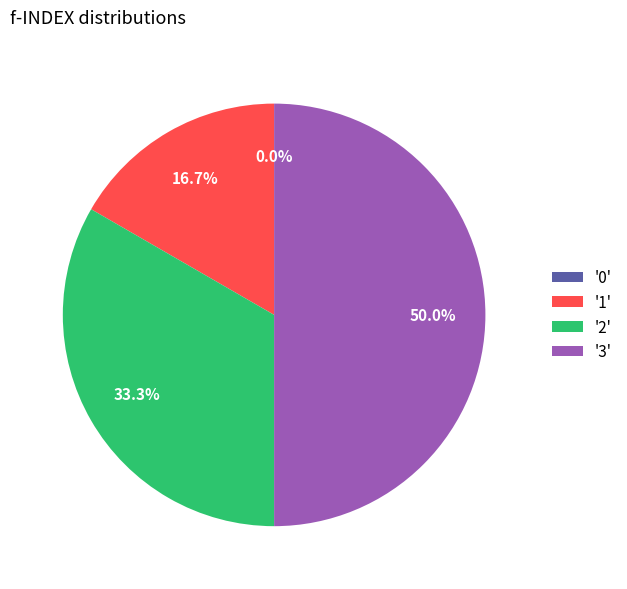

Rank the categories by value from highest to lowest.

3, 2, 1, 0